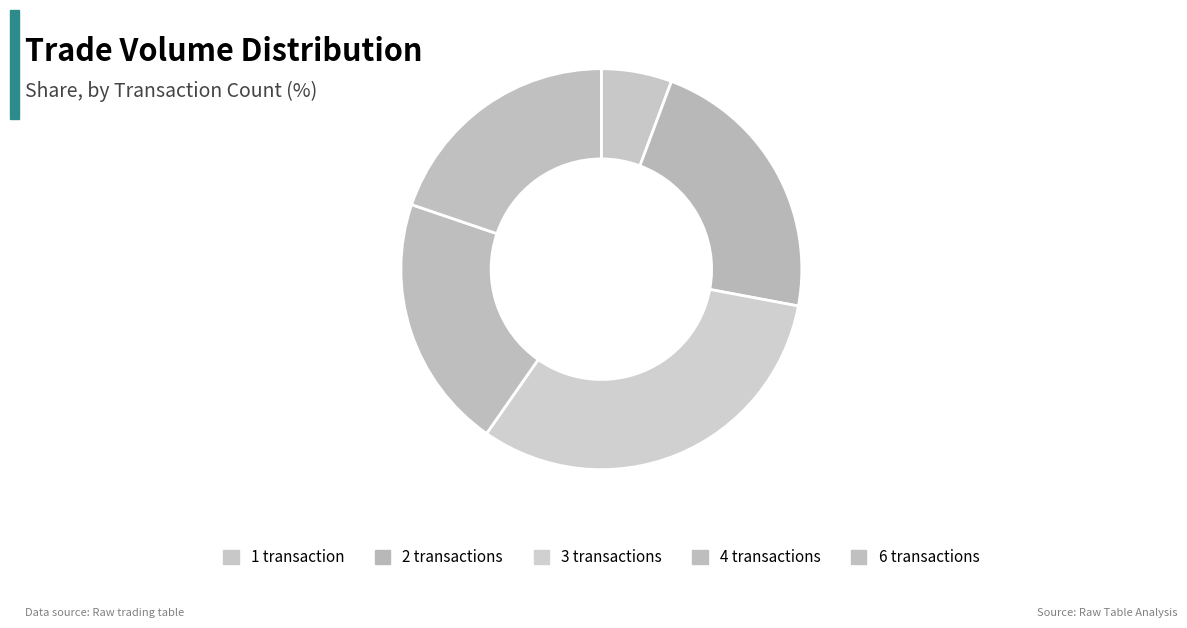

Approximately how many times larger is the value at 1 compared to 3?

0.2